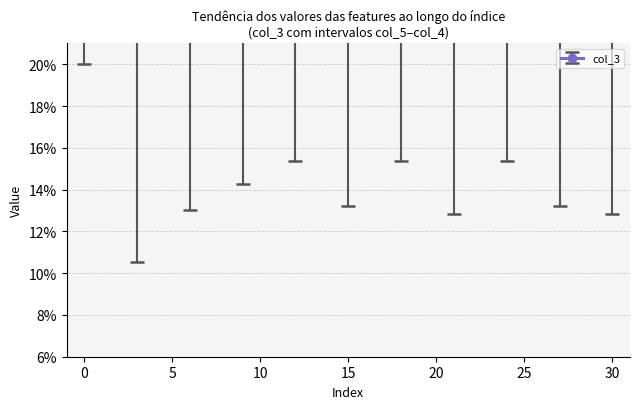

What is the sum of all col_5 values?

4.3